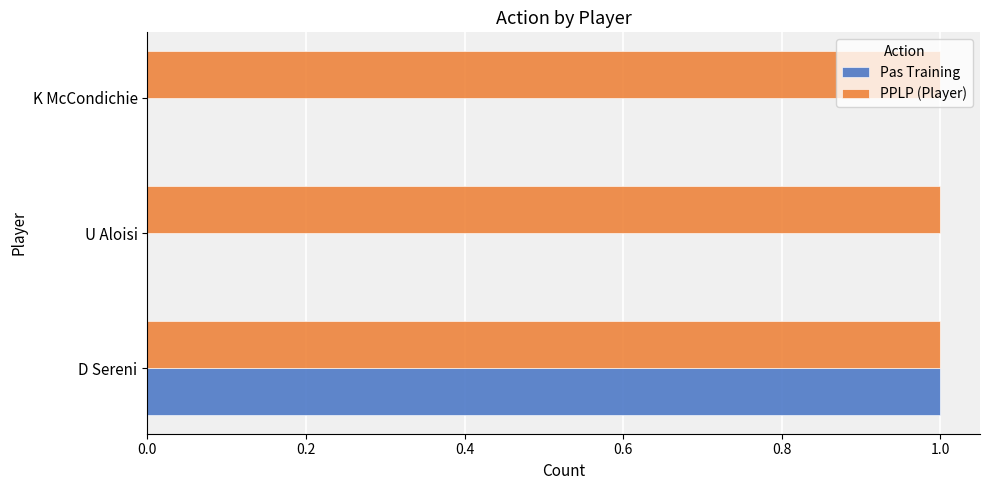

True or false: PPLP (Player) has a value of 1 at K McCondichie.

True